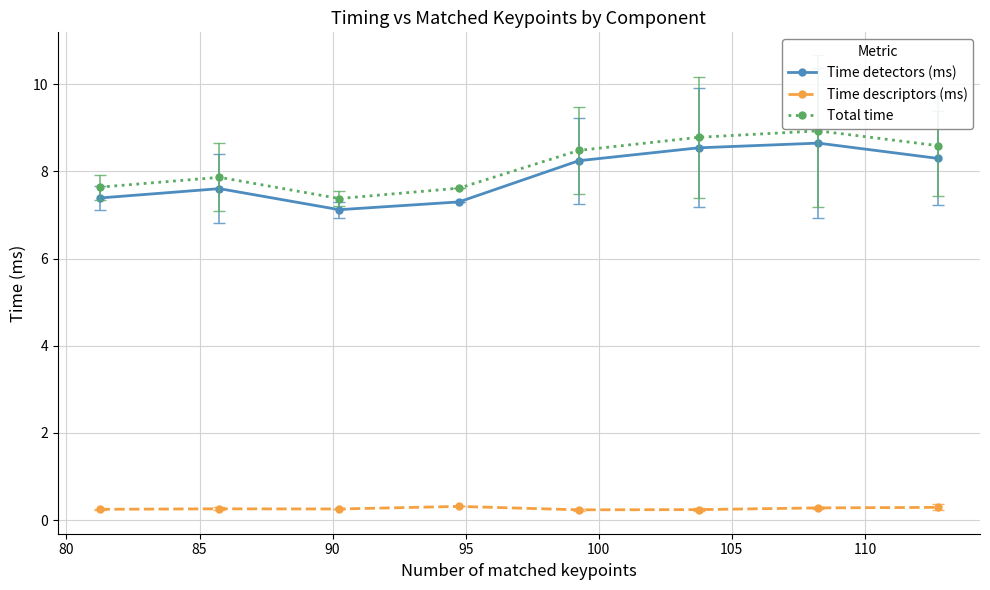

List the series in order of their peak value, lowest first.

Time descriptors (ms), Time detectors (ms), Total time